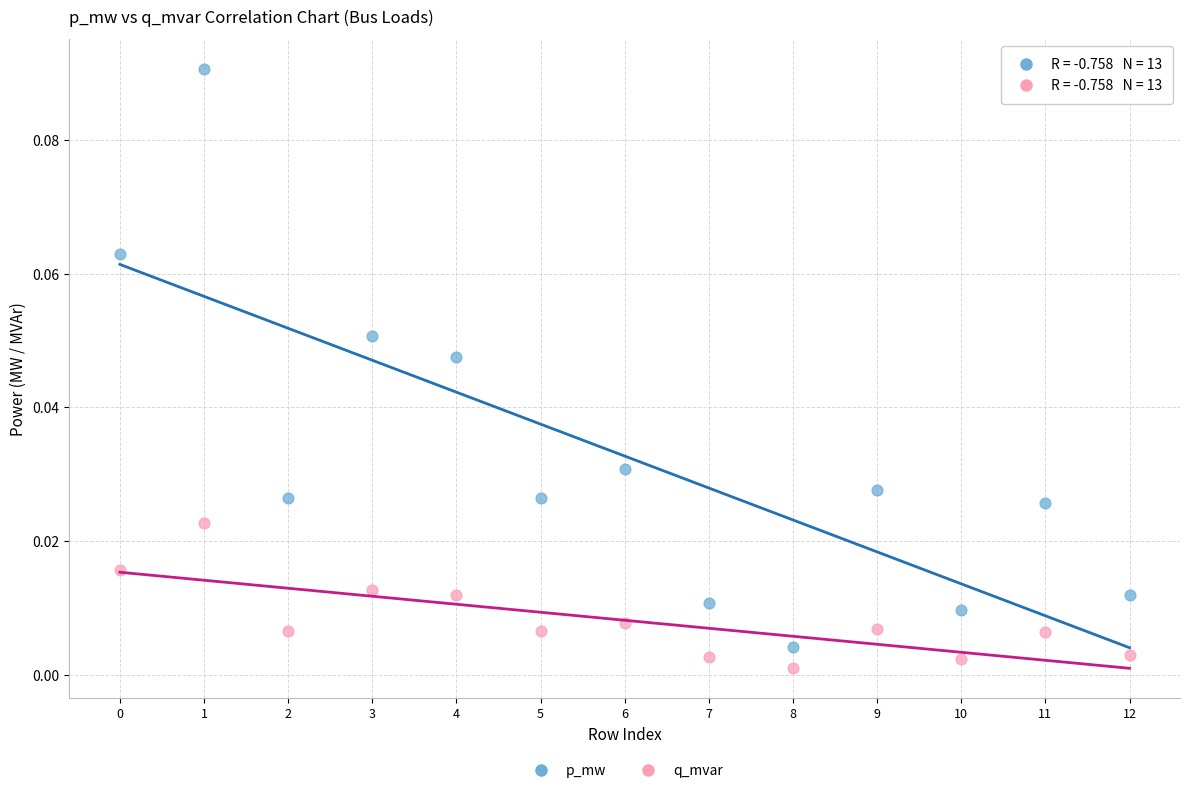

Which series contains the highest Y value?

p_mw